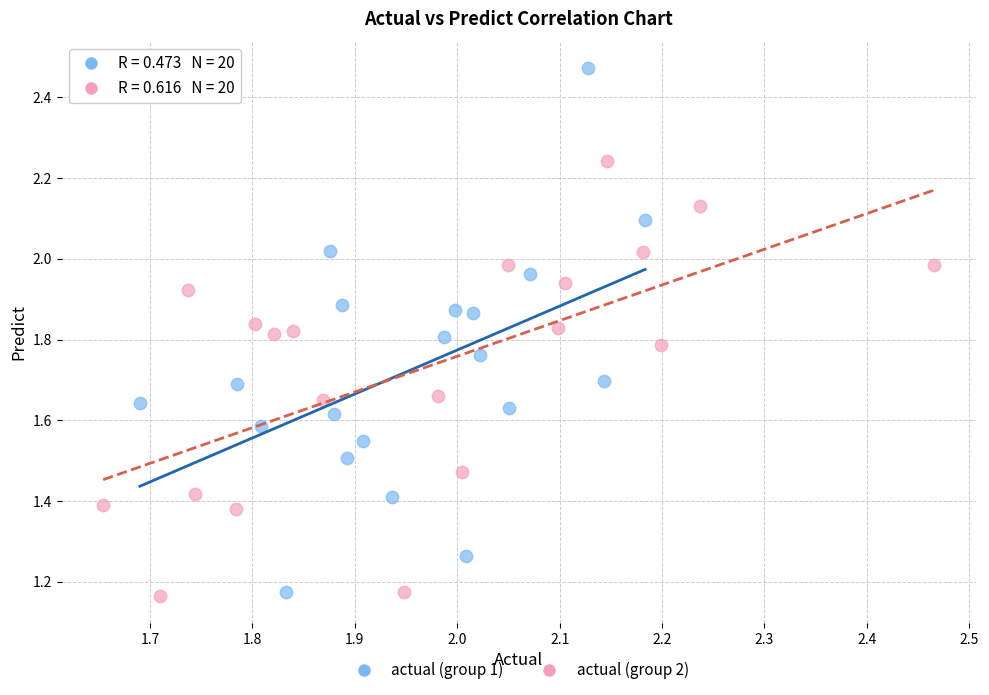

Which series has the widest spread of Y values?

actual (group 1)